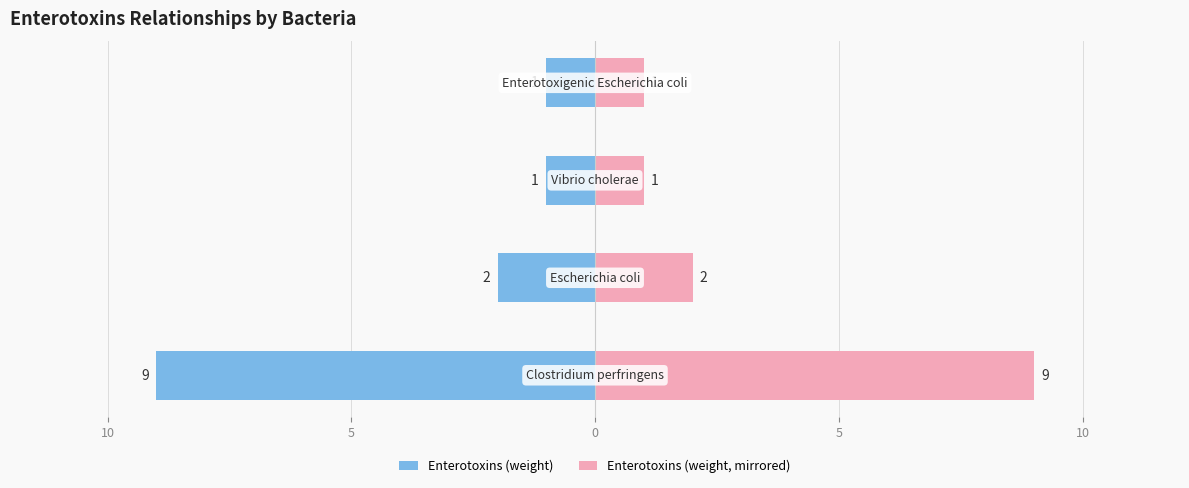

Reading left to right, what are all the values shown in this chart?

Enterotoxins (weight): -9	-2	-1	-1
Enterotoxins (weight, mirrored): 9	2	1	1